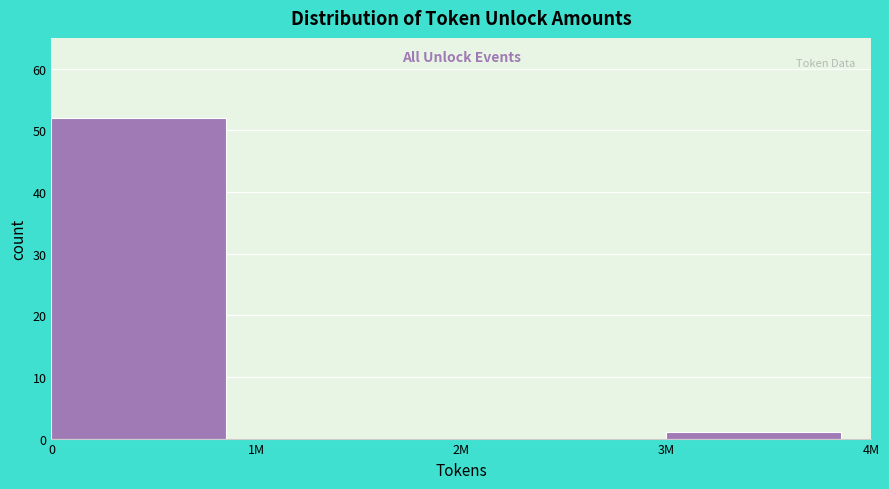

What is the maximum value shown in the chart?

52